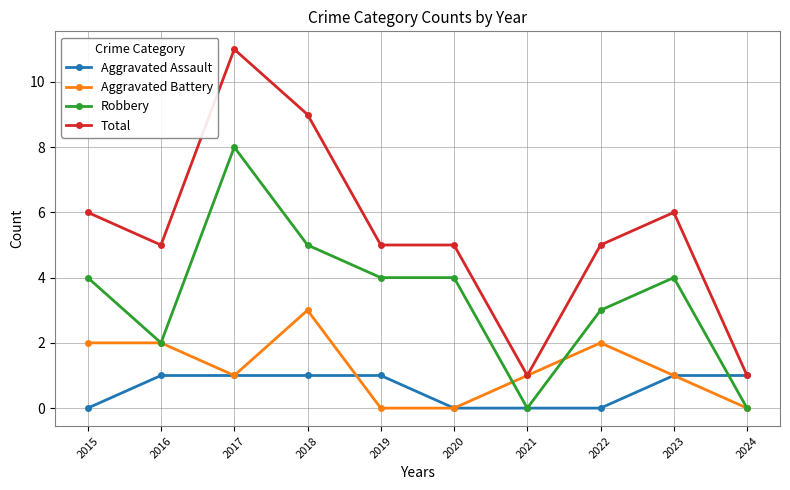

What is the total value across all series at 2022?

10